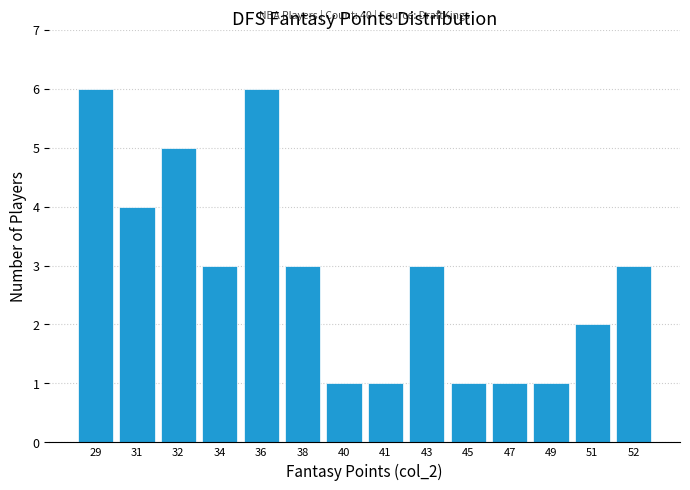

Reading left to right, extract all data points from this chart.

6	4	5	3	6	3	1	1	3	1	1	1	2	3